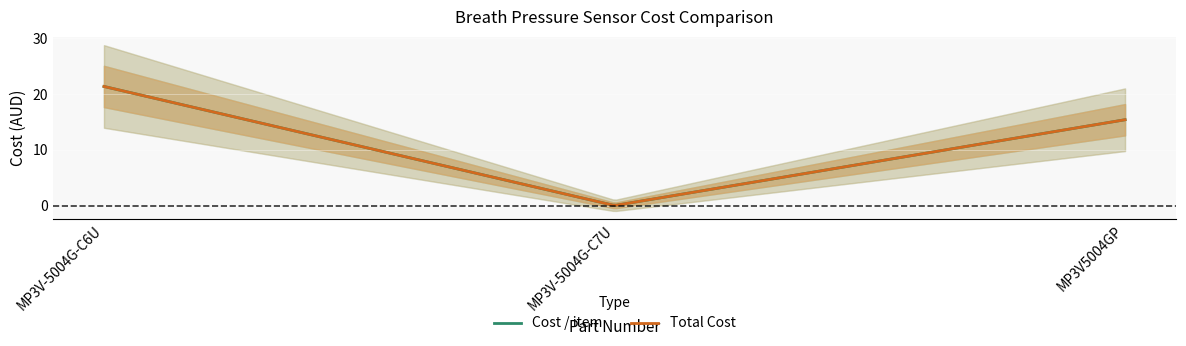

Is it true that Total Cost equals 21.4 at MP3V-5004G-C6U?

True